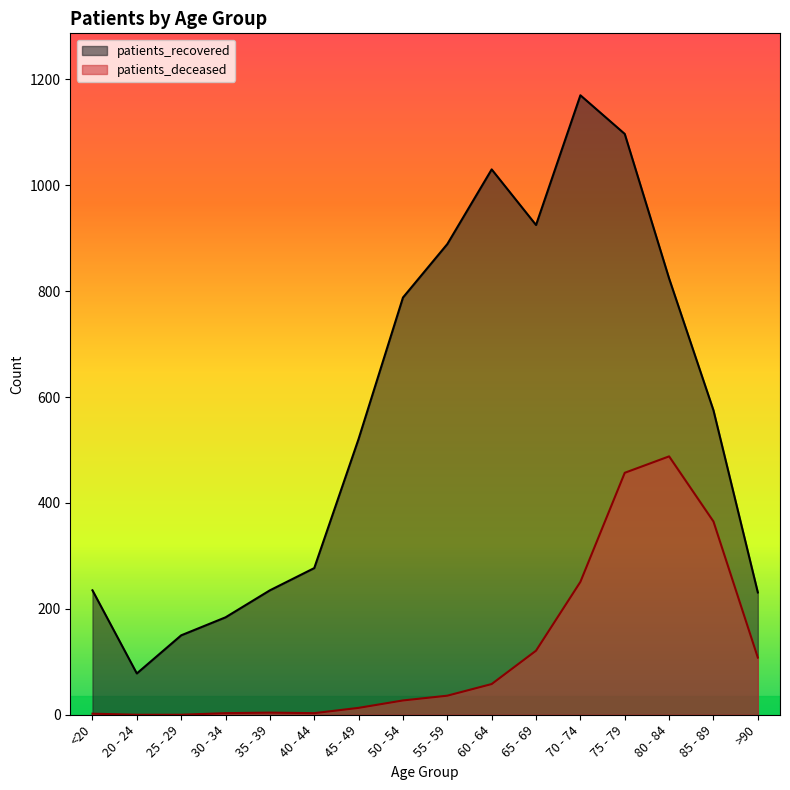

Which series has the largest total across all categories?

patients_recovered